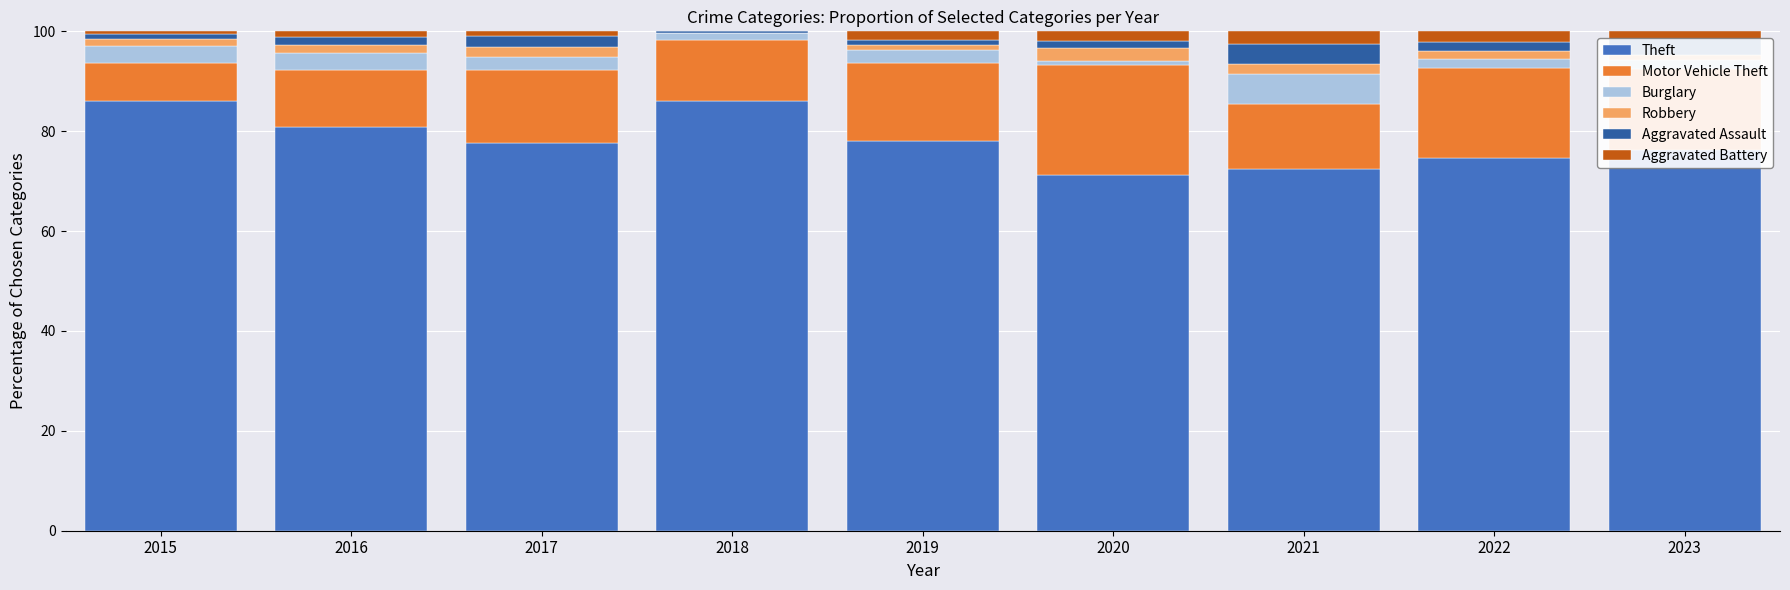

Is it true that Theft equals 78.0 at 2019?

True